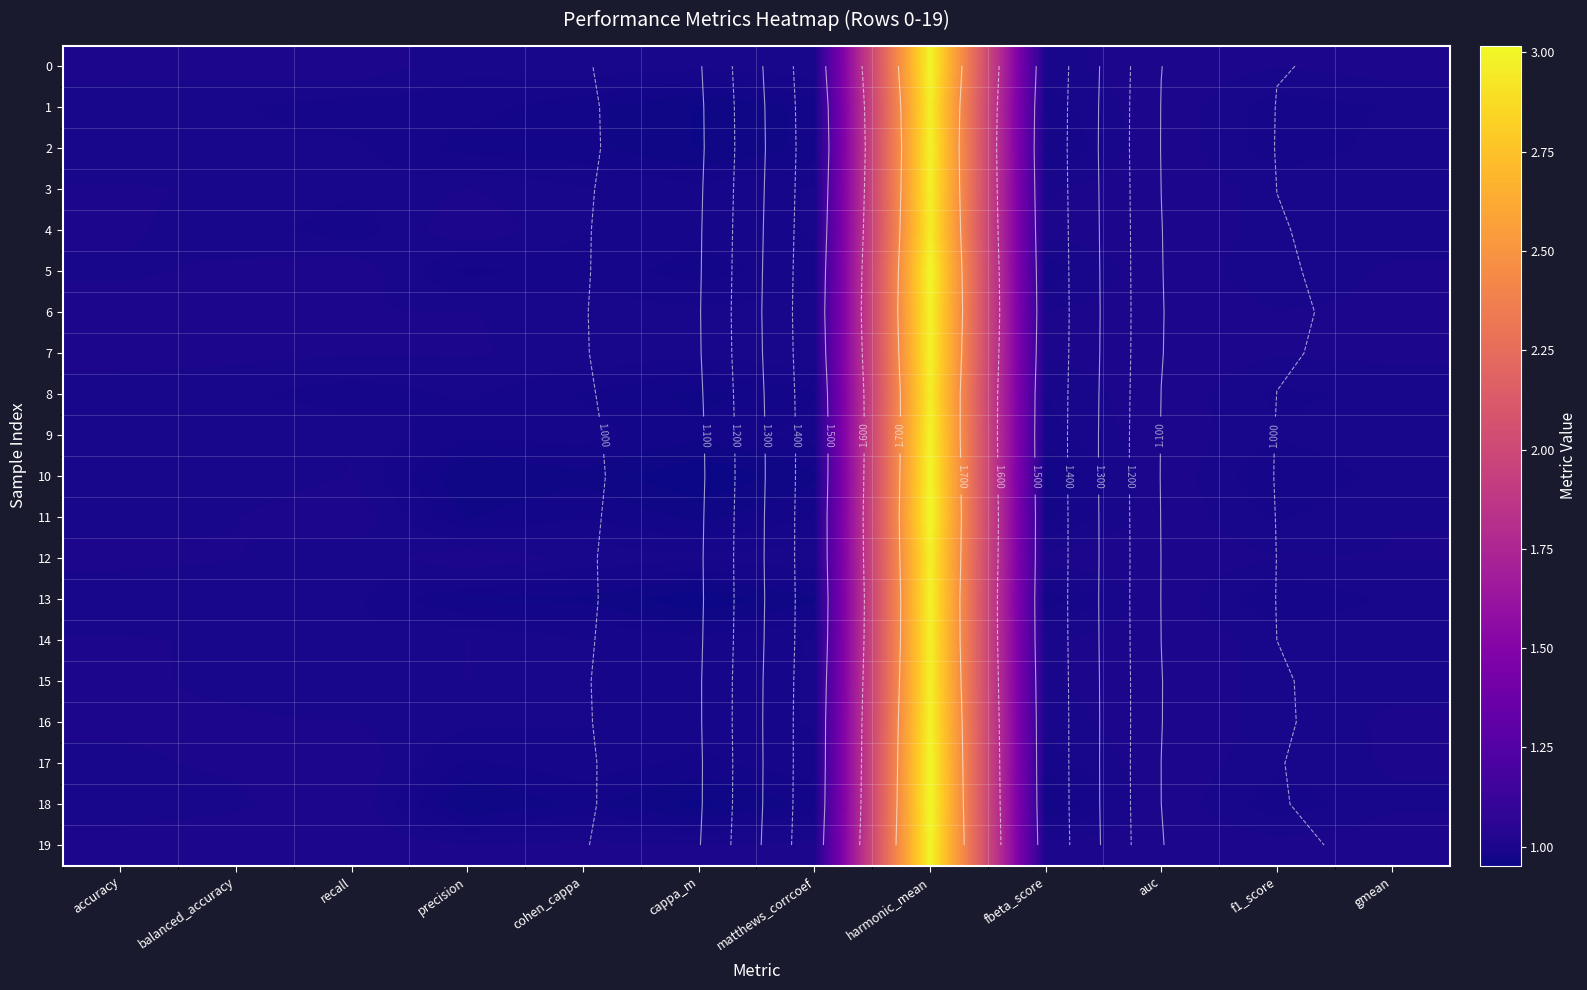

True or false: 16 has a value of 1.6 at cappa_m.

False